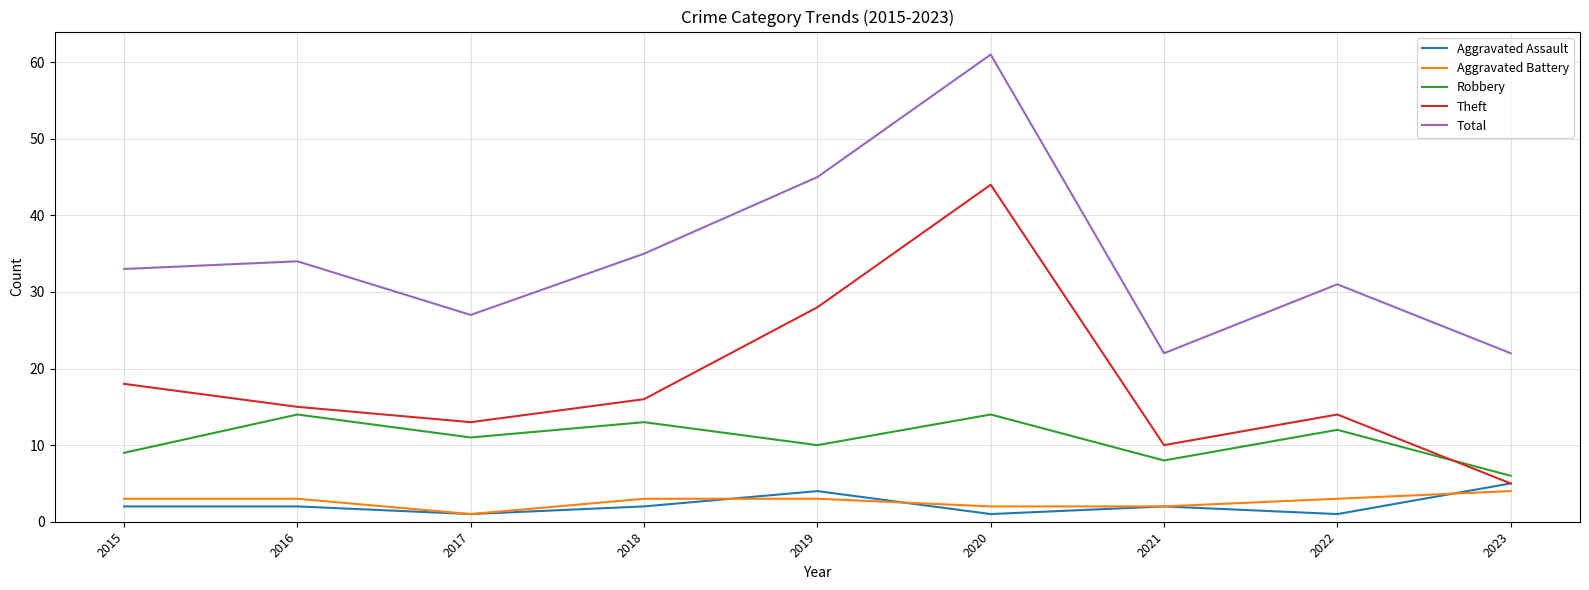

Rank the series at 2019 from lowest to highest value.

Aggravated Battery, Aggravated Assault, Robbery, Theft, Total